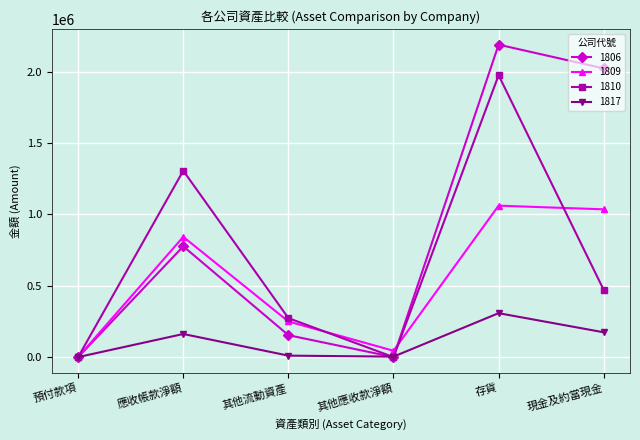

List the series in order of their overall mean, highest first.

1806, 1810, 1809, 1817